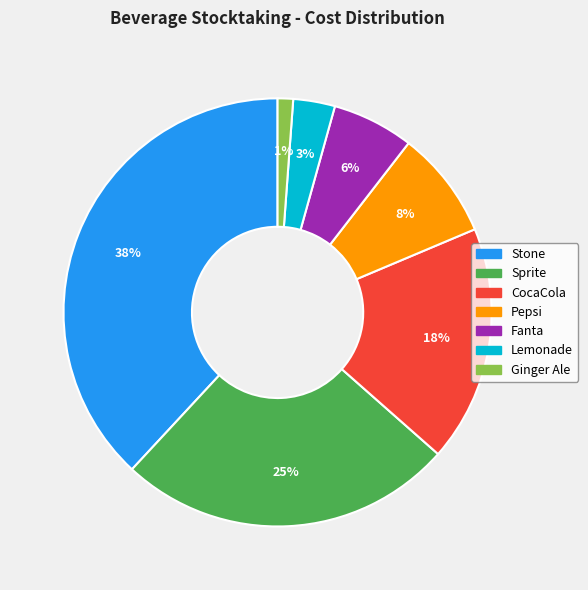

Does Pepsi account for over 50% of the chart?

No